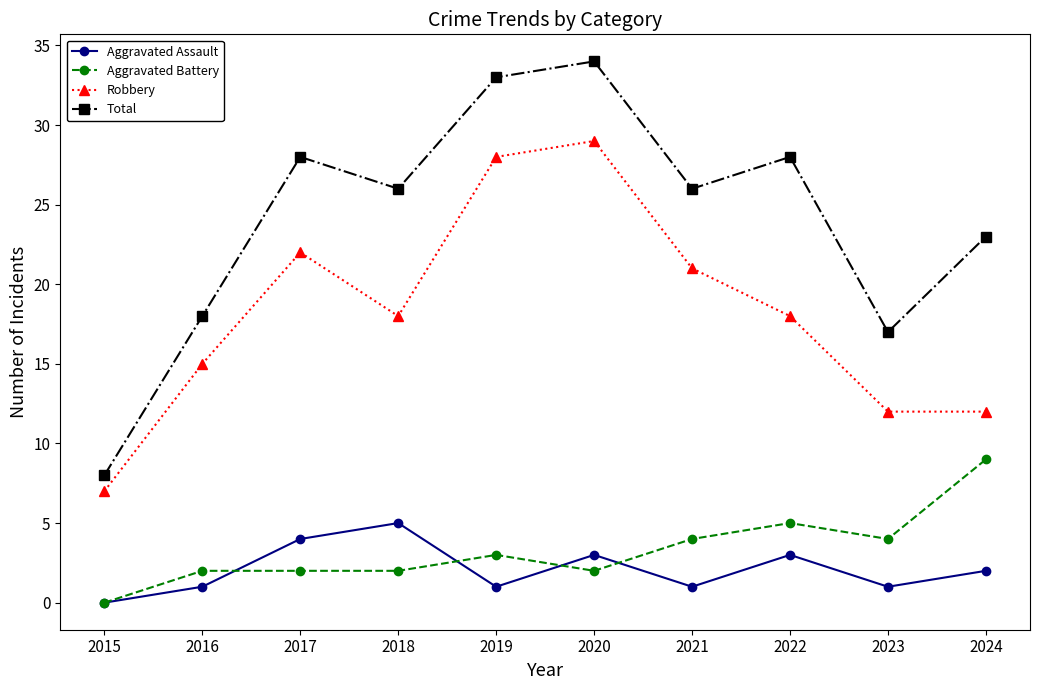

At which category is the sum across all series the highest?

2020